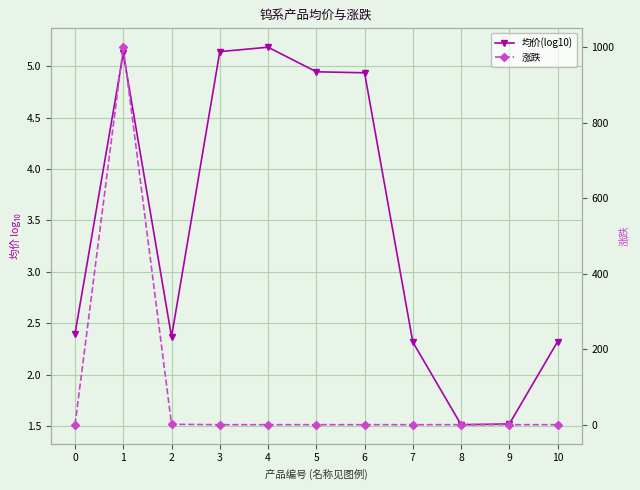

What is the value of the 均价(log10) point at the 4th from the left?

5.1